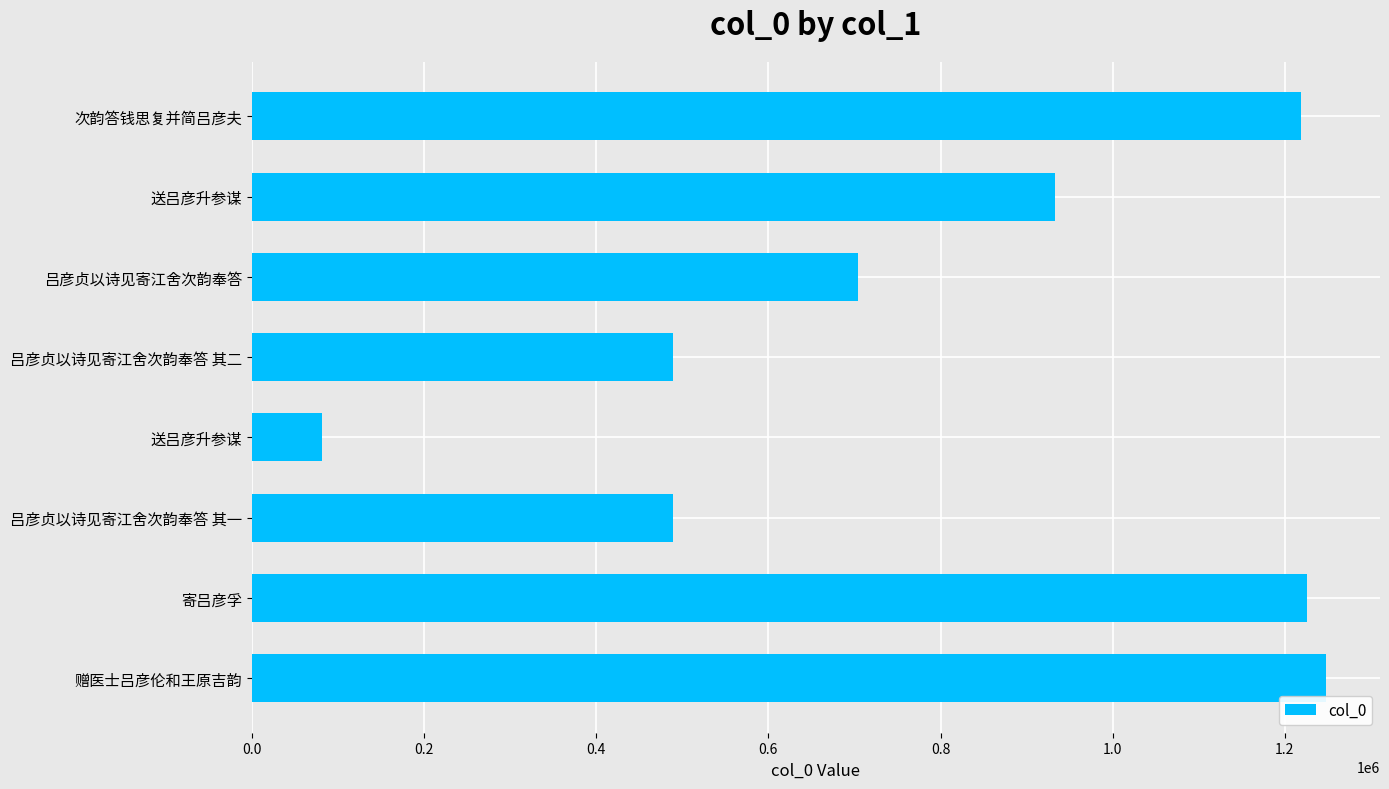

What is the average value?

798868